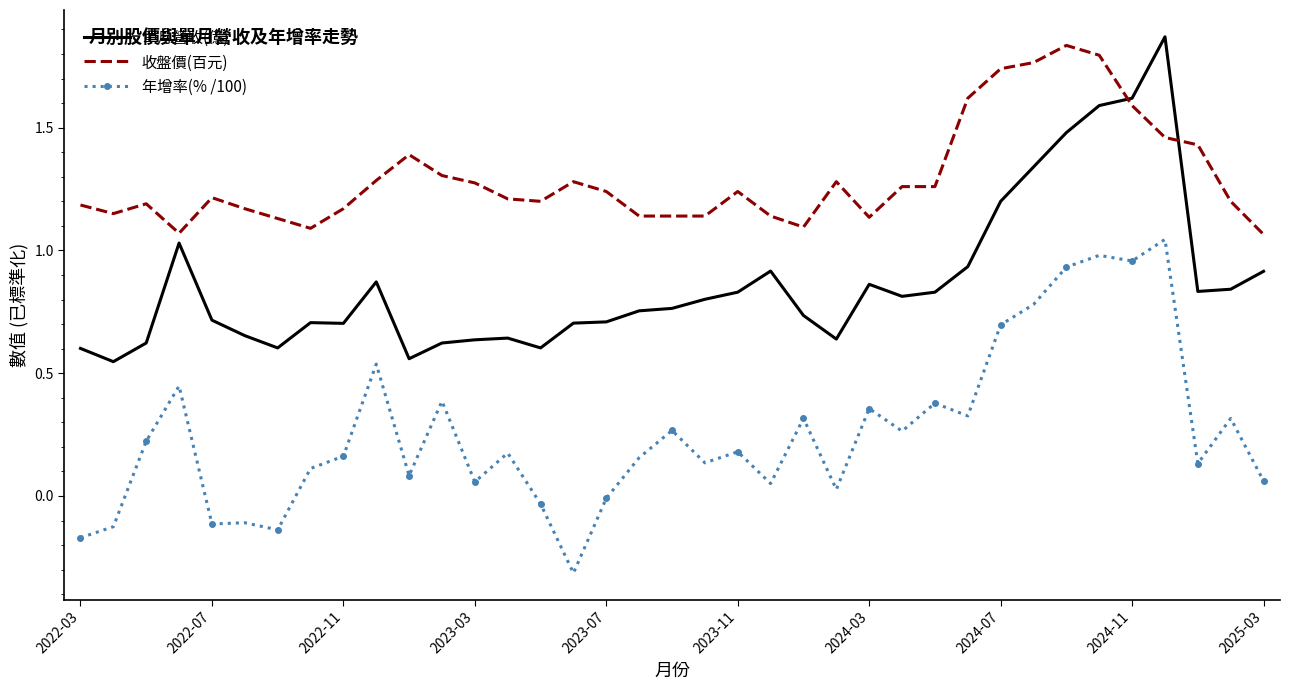

Which series has the largest total across all categories?

收盤價(百元)